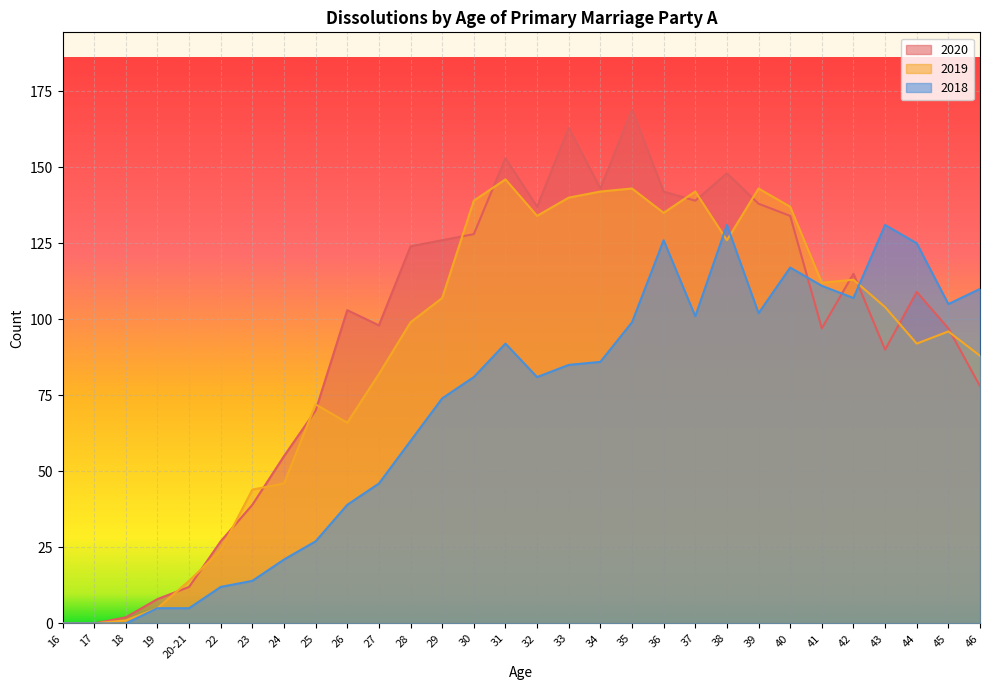

Which series changed the most between 42 and 45?

2020